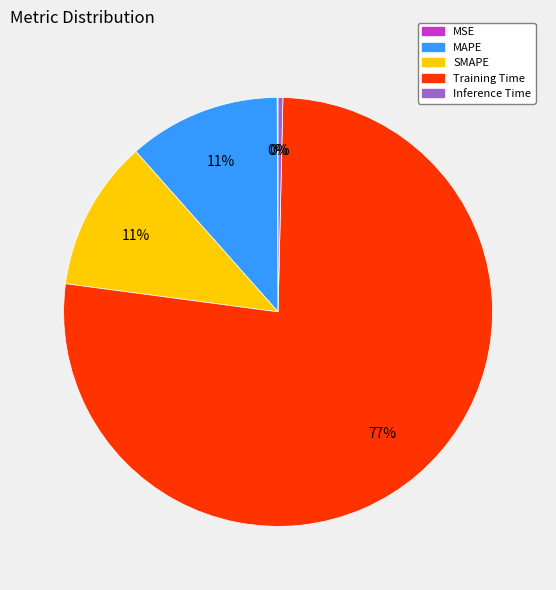

Which category accounts for the majority?

Training Time